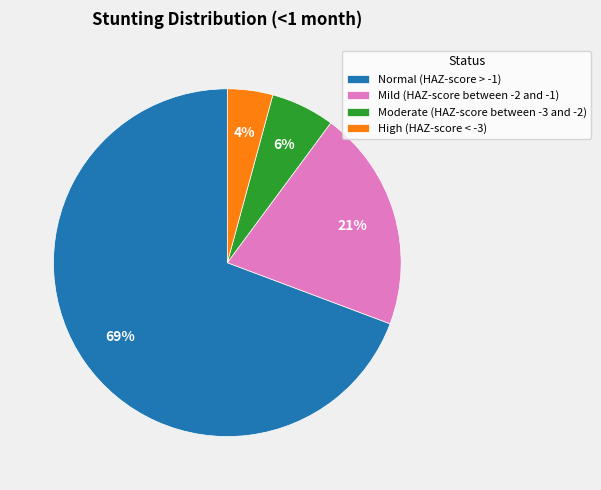

To the nearest percent, what is the average slice percentage?

25%